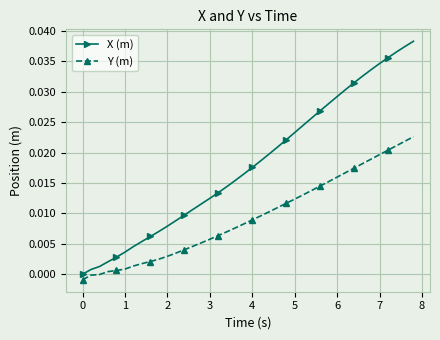

Which series has the largest total across all categories?

X (m)